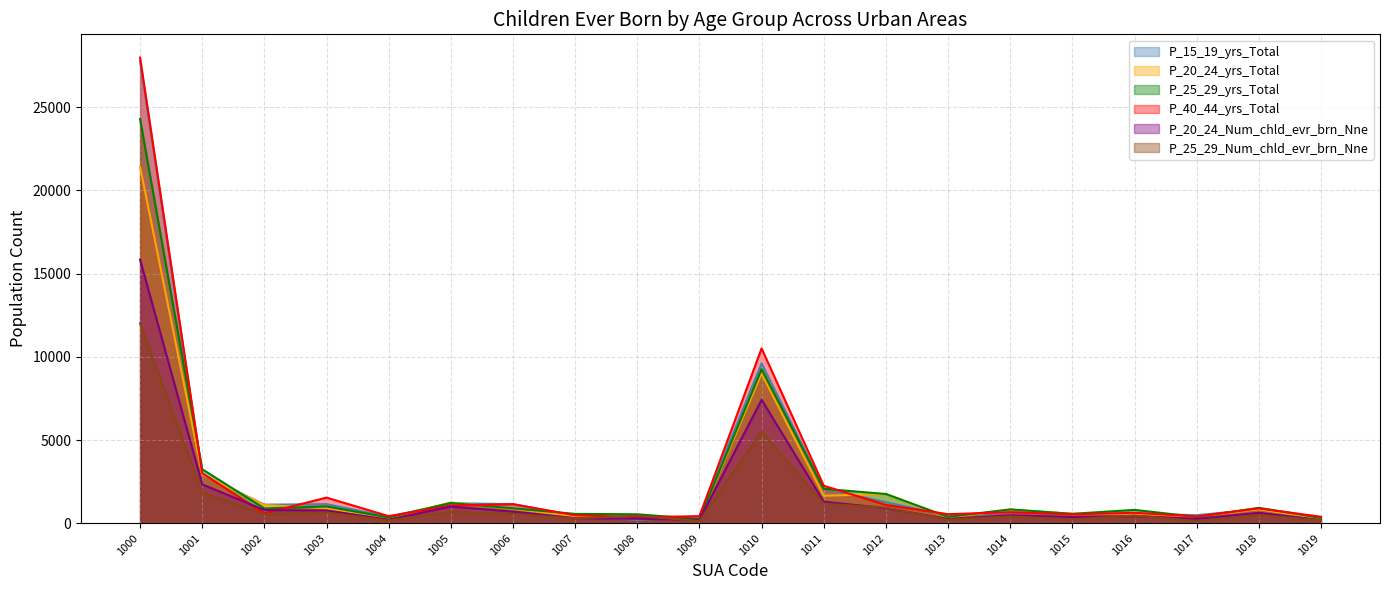

Which series has the largest total across all categories?

P_40_44_yrs_Total